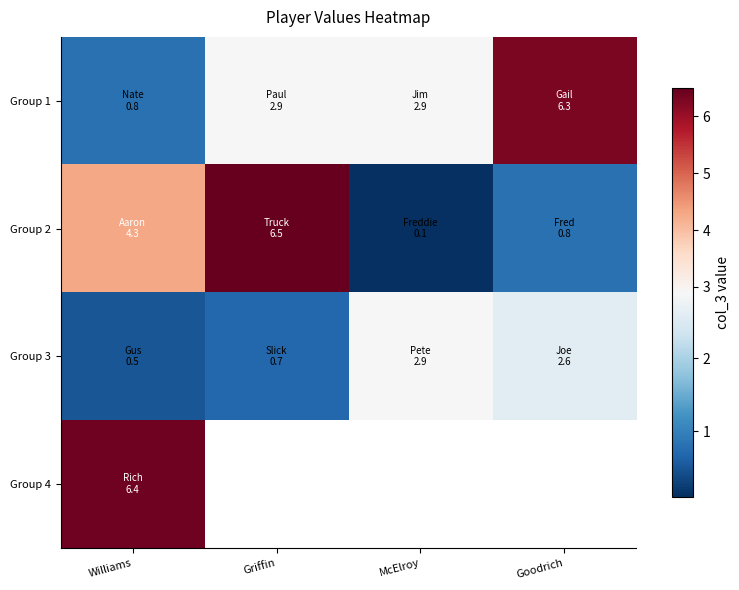

How many distinct data groups are displayed?

4